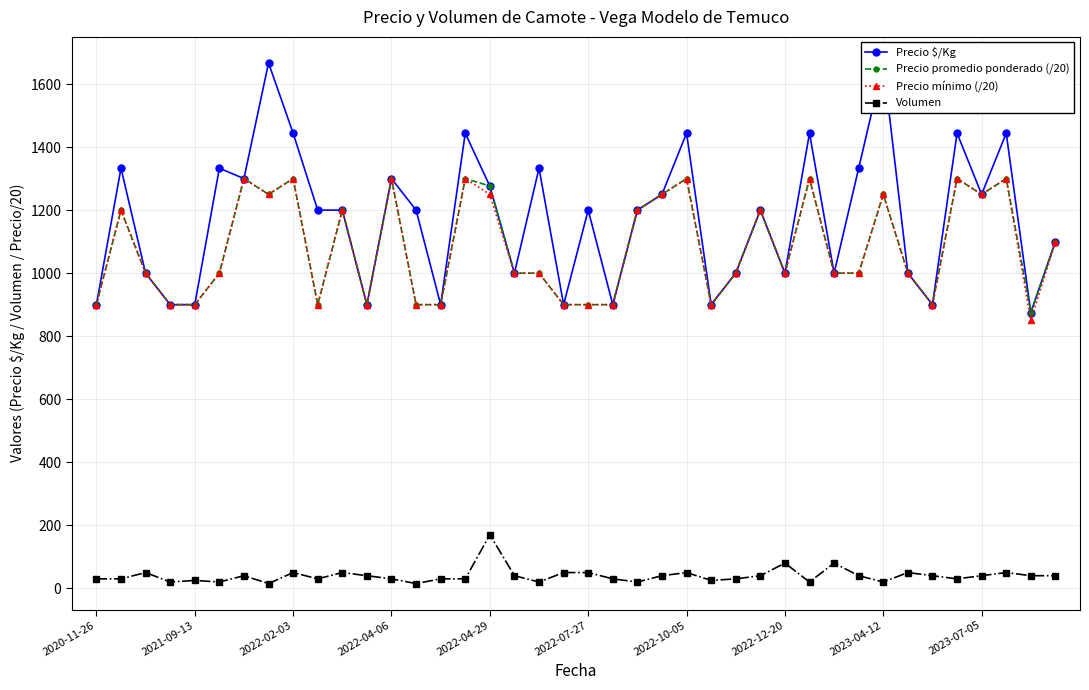

What is the sum of all Precio $/Kg values?

46981.0